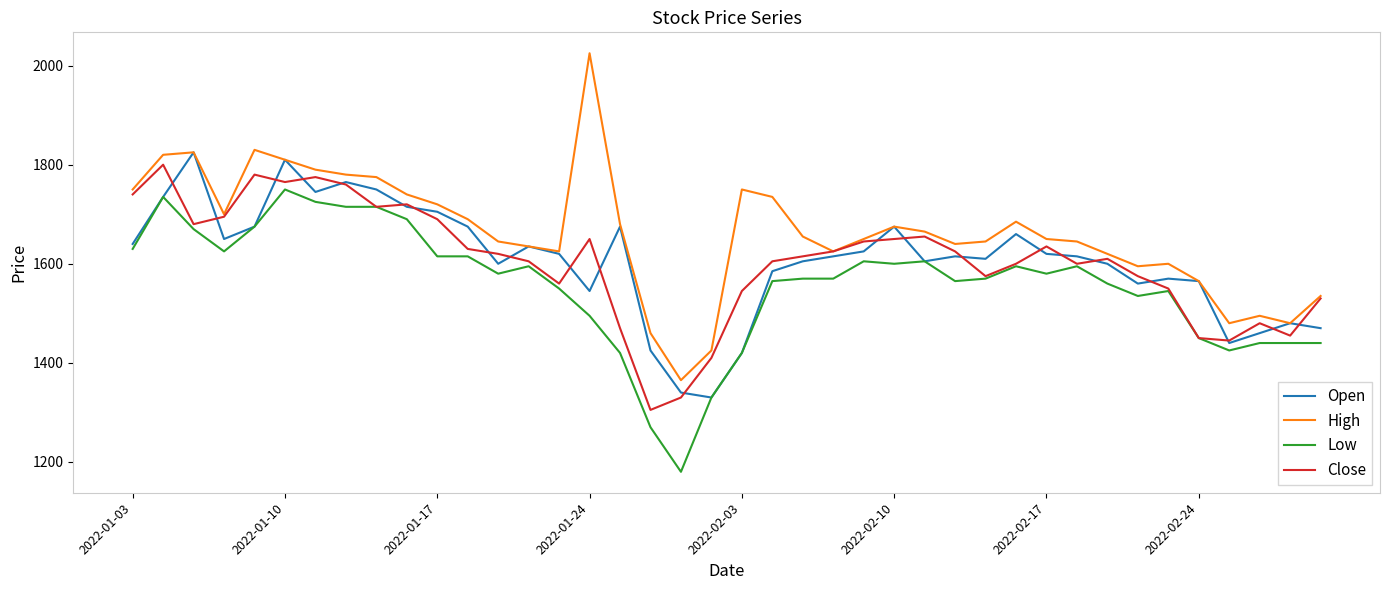

What is the lowest value of the Open series?

1330